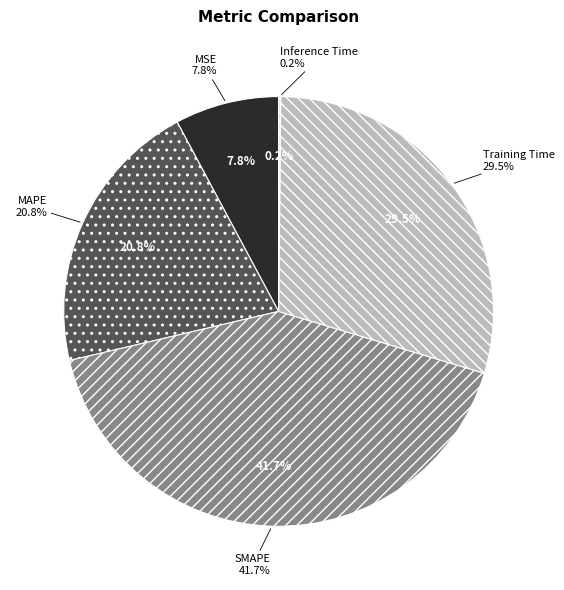

Which category has the biggest portion of the pie?

SMAPE